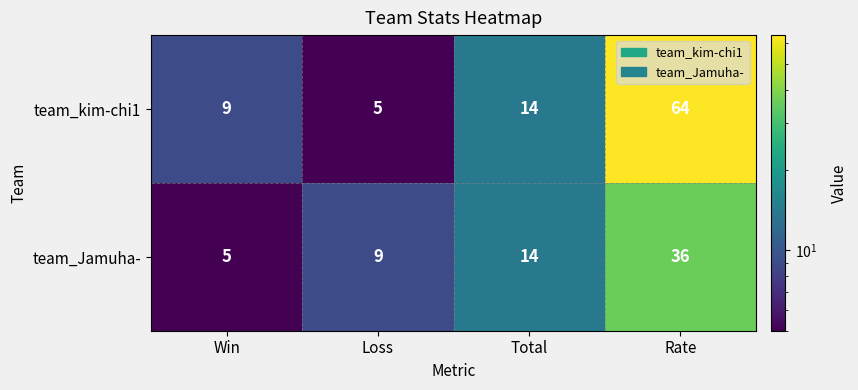

How many distinct data groups are displayed?

2